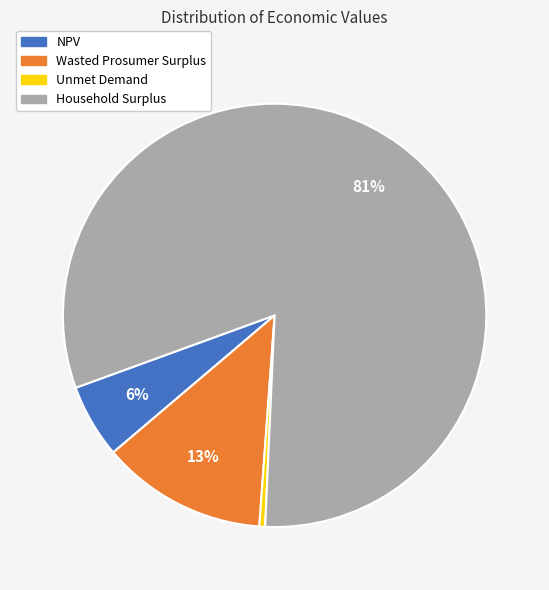

Is it true that NPV is 17% of the pie?

False